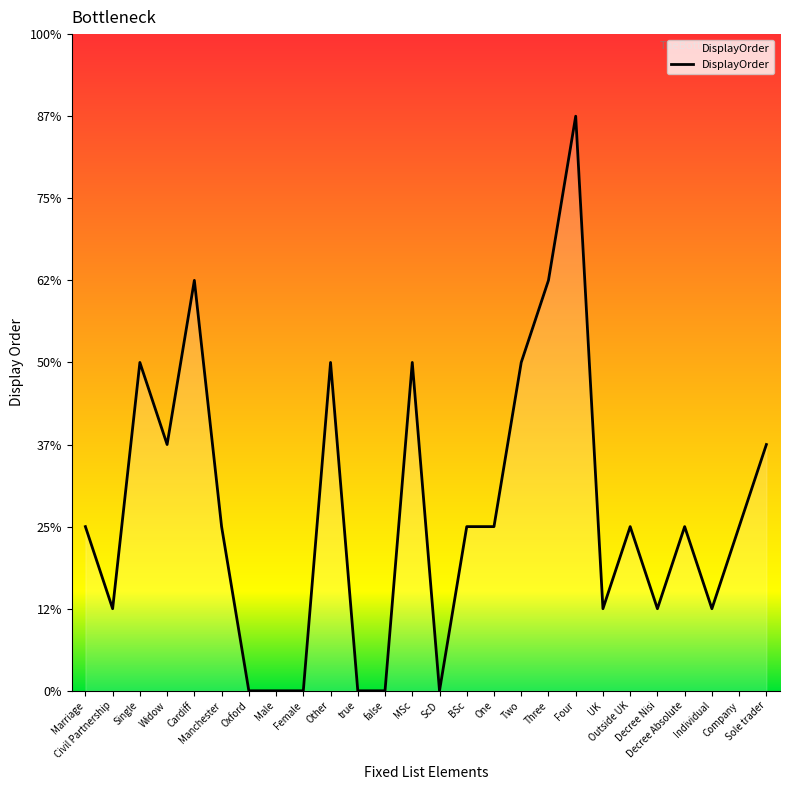

Does the chart have visible grid lines?

No